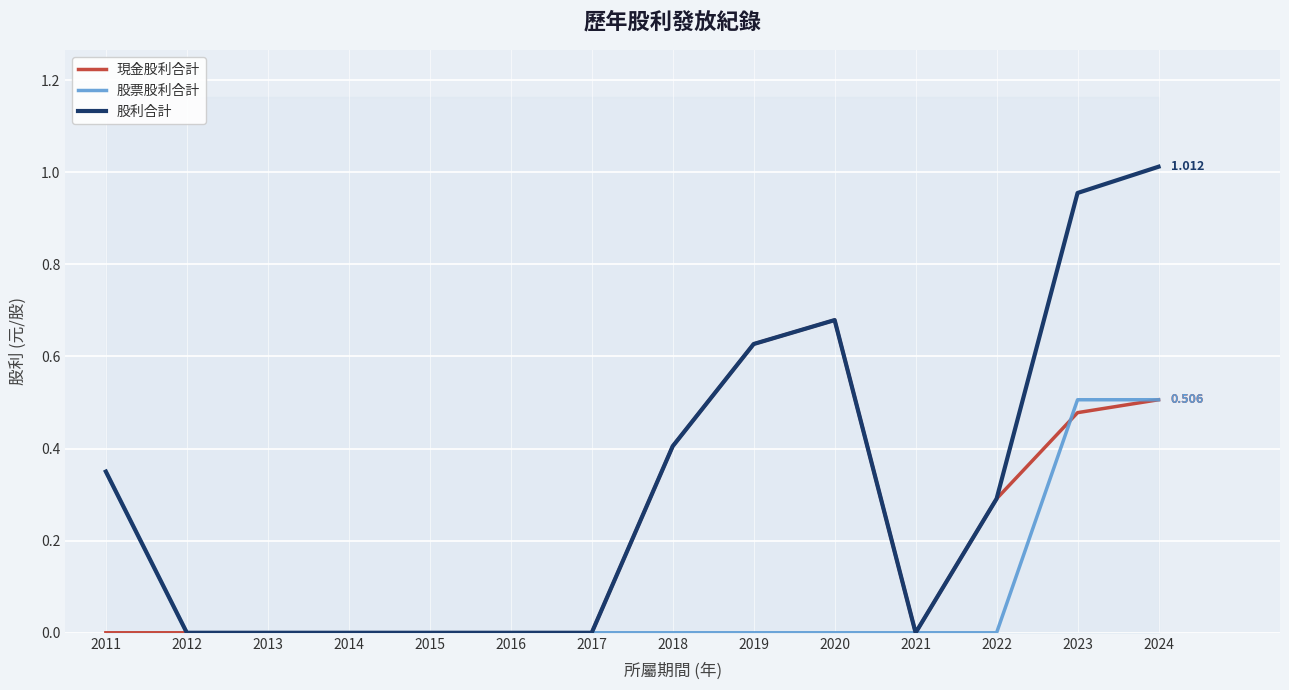

Is the value of 現金股利合計 at 2016 greater than the value of 股利合計 at 2013?

No